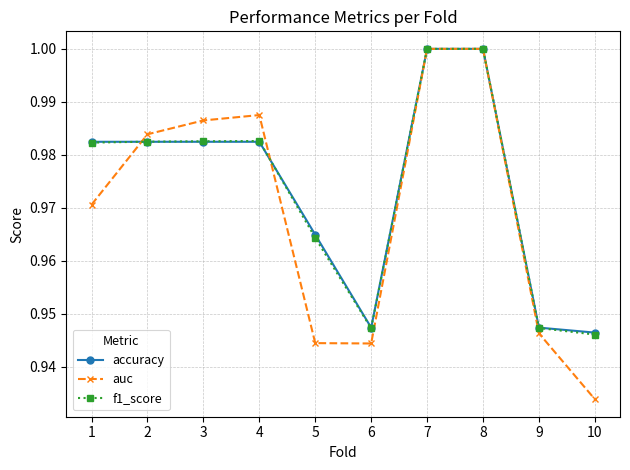

What is the difference between the second highest and second lowest values in the auc series?

0.1